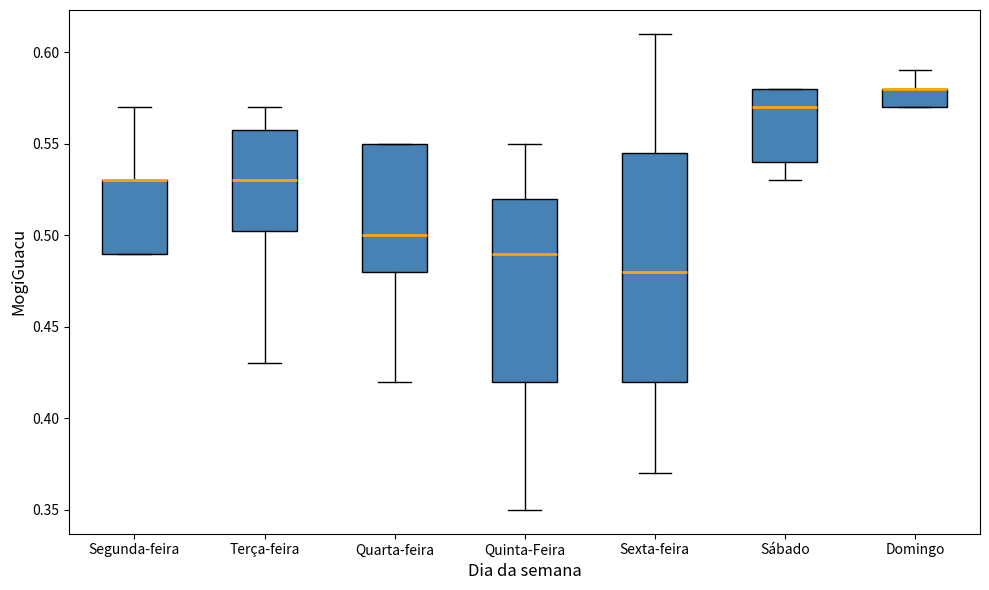

Reading left to right, transcribe this box plot: for each box, give where its median line is, the range the box spans, and where its two whiskers end, as read against the y-axis. The values are not printed on the chart, so give them approximately, as read against the axis.

Segunda-feira: median 0.530 (drawn on the box's upper edge), box 0.490 to 0.530, whiskers 0.490 to 0.570
Terça-feira: median 0.530, box 0.505 to 0.560, whiskers 0.430 to 0.570
Quarta-feira: median 0.500, box 0.480 to 0.550, whiskers 0.420 to 0.550
Quinta-Feira: median 0.490, box 0.420 to 0.520, whiskers 0.350 to 0.550
Sexta-feira: median 0.480, box 0.420 to 0.545, whiskers 0.370 to 0.610
Sábado: median 0.570, box 0.540 to 0.580, whiskers 0.530 to 0.580
Domingo: median 0.580 (drawn on the box's upper edge), box 0.570 to 0.580, whiskers 0.570 to 0.590